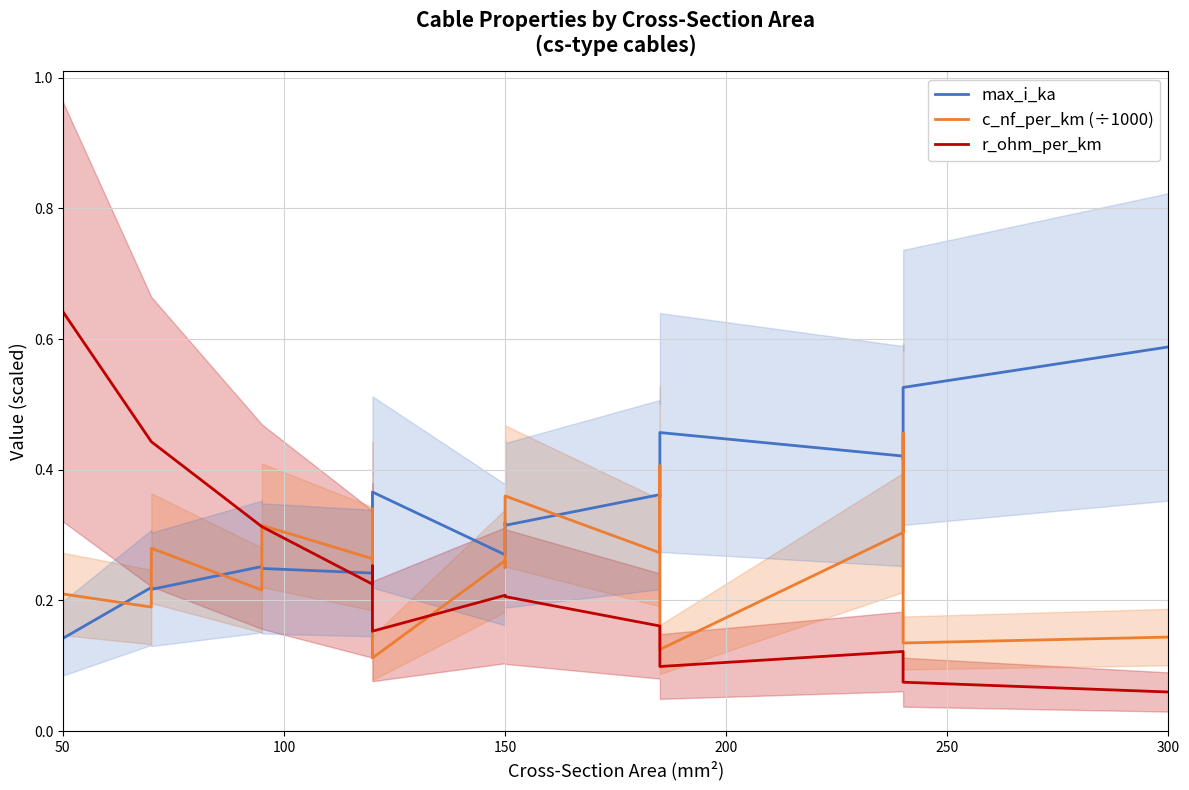

At which category is the sum across all series the highest?

50